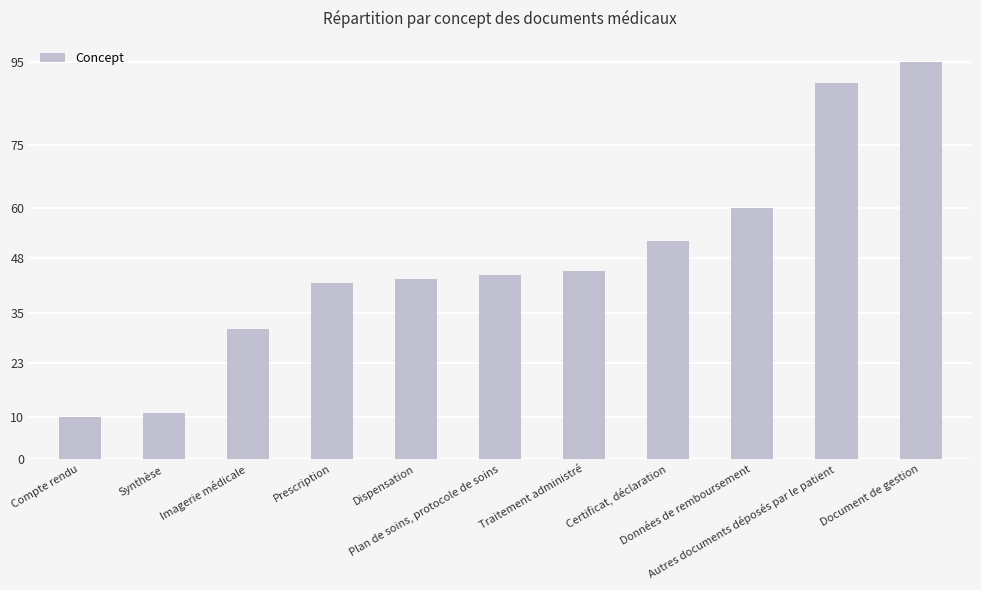

True or false: the data shows 64 at Traitement administré.

False